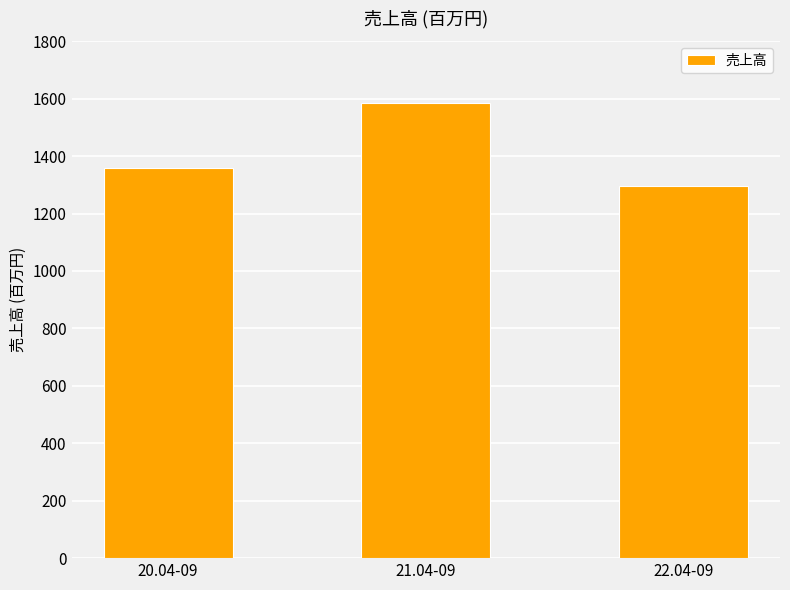

The chart shows a value of 1358 at 20.04-09. True or false?

True